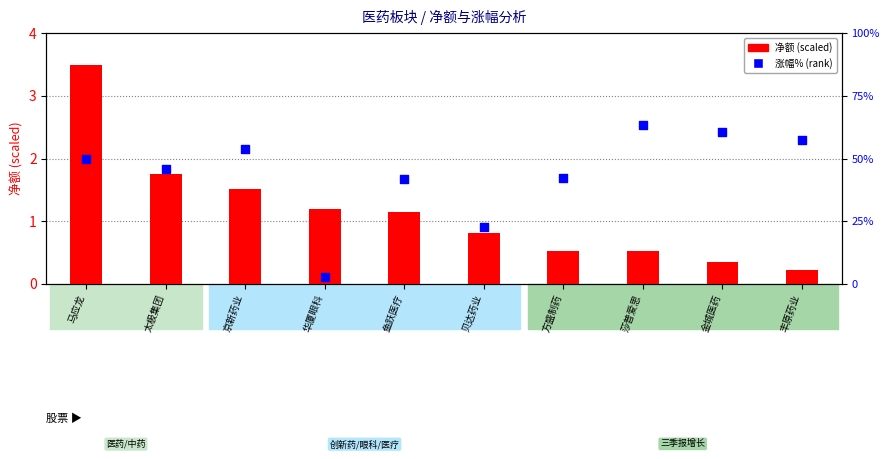

What are all the series names shown in the legend?

净额(scaled), 涨幅% (rank)